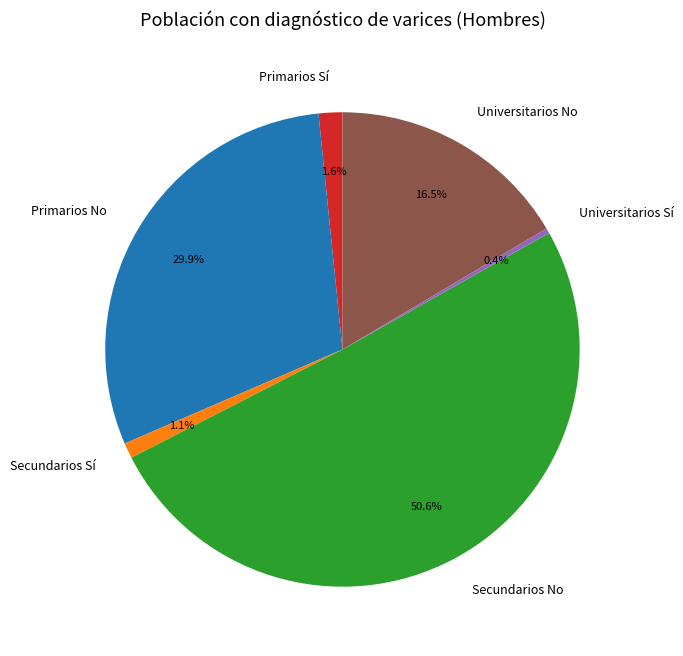

Is Universitarios No the majority of the pie?

No